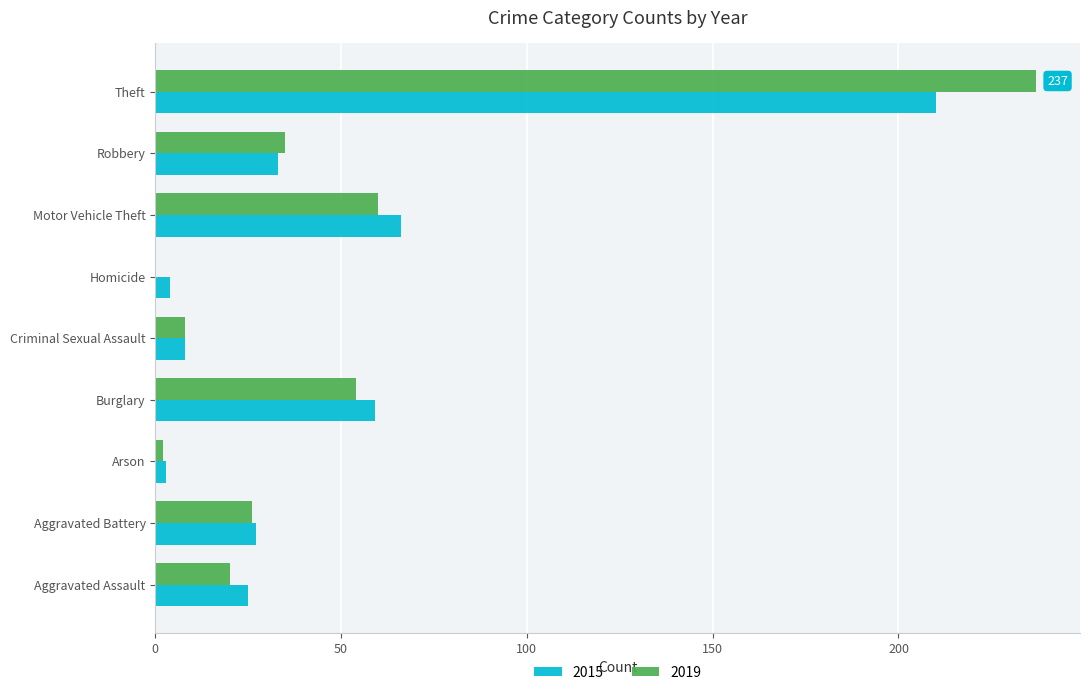

Where is 2015 nearest to the value 106?

Motor Vehicle Theft